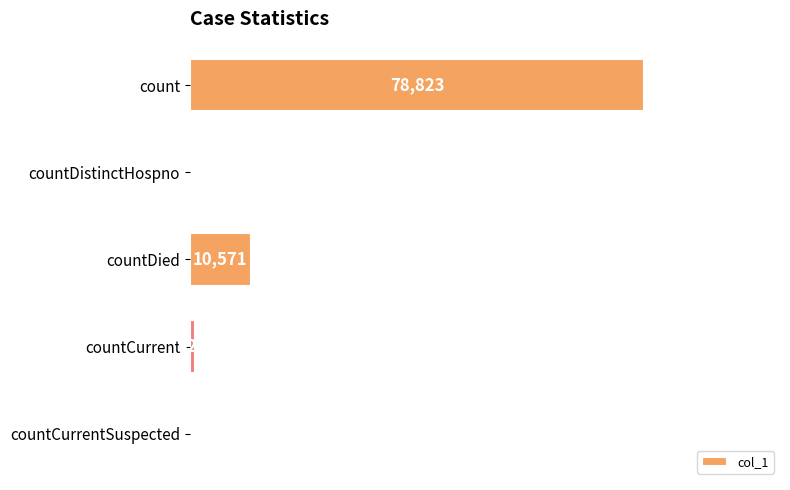

At which label is the value closest to 39411?

countDied